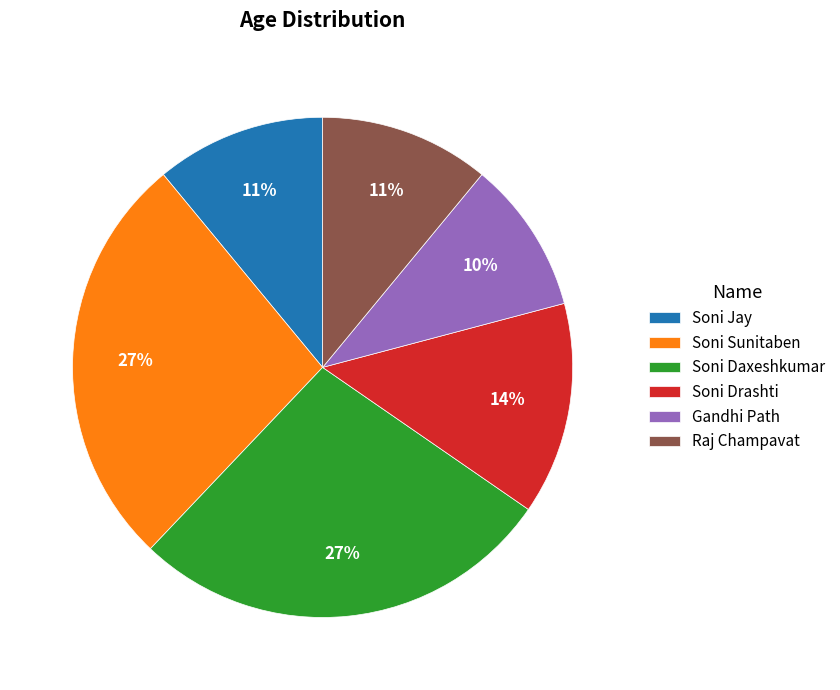

To the nearest percent, what is the average slice percentage?

17%